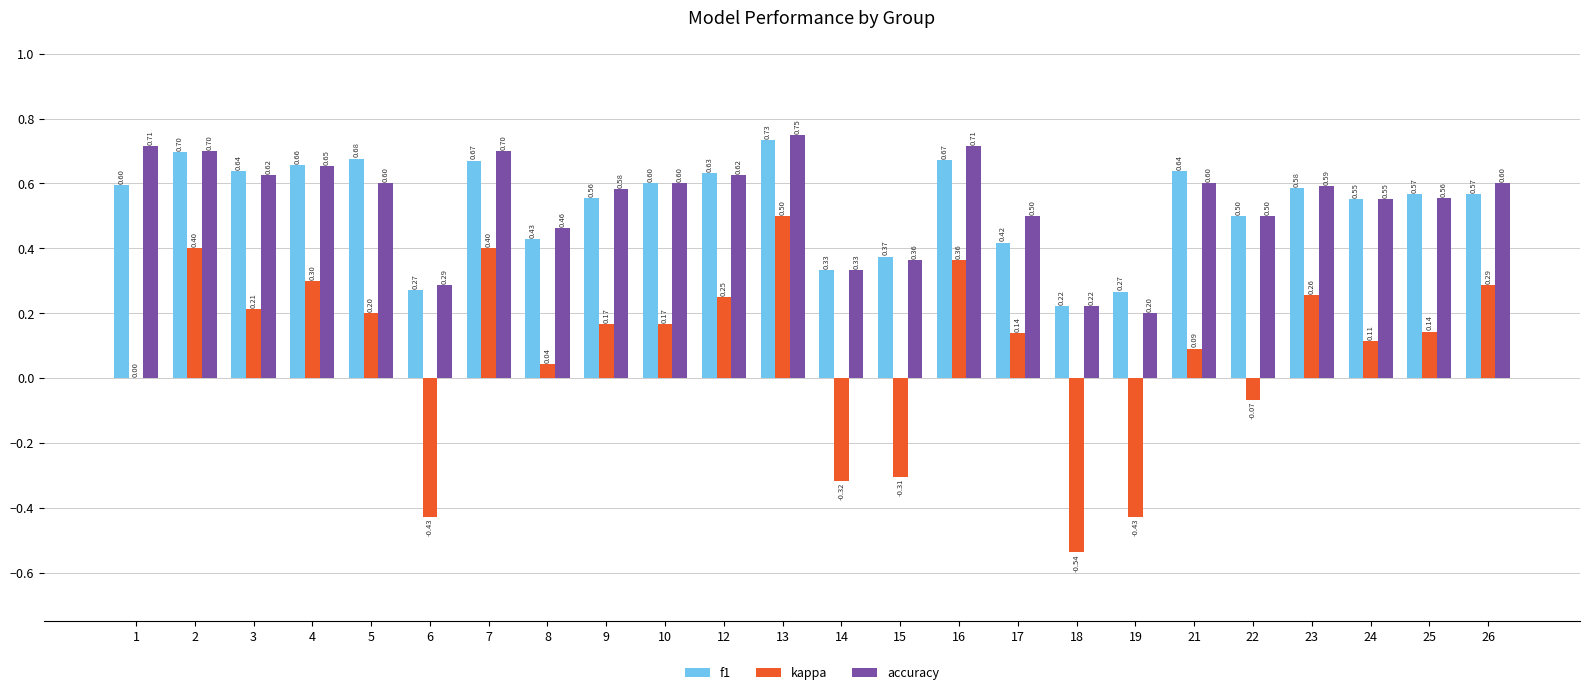

Where is accuracy nearest to the value 0?

19